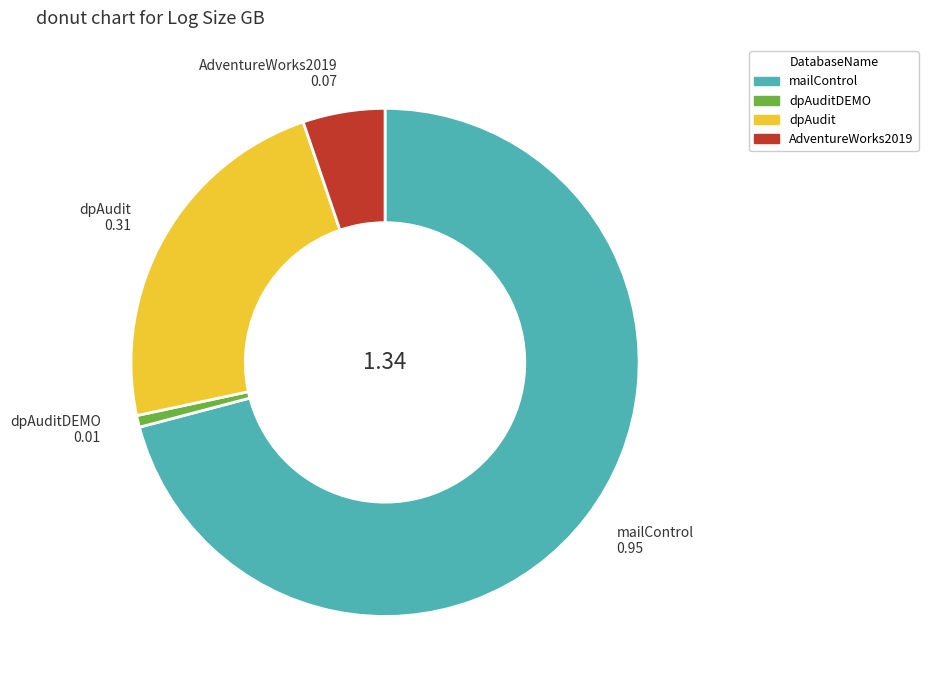

Do dpAuditDEMO and mailControl together represent more than half of the pie?

Yes